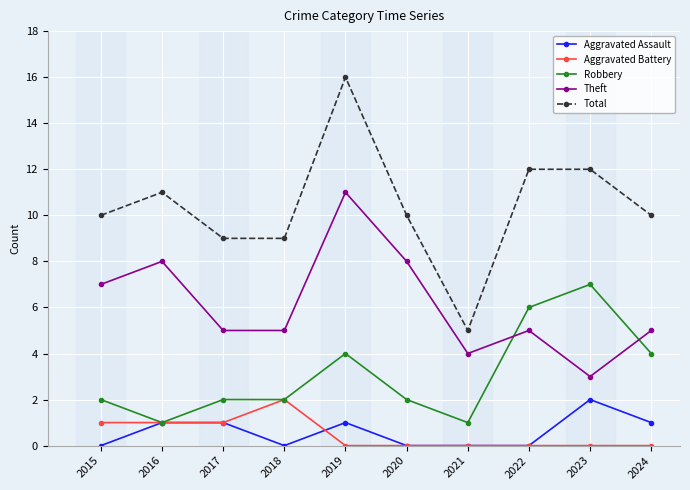

Which series has the largest total across all categories?

Total